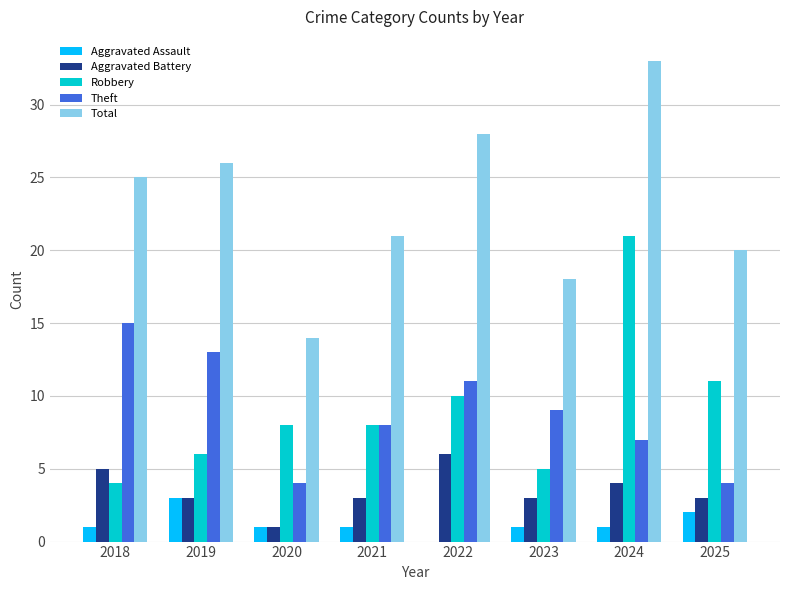

Which series has the largest range (max minus min)?

Total